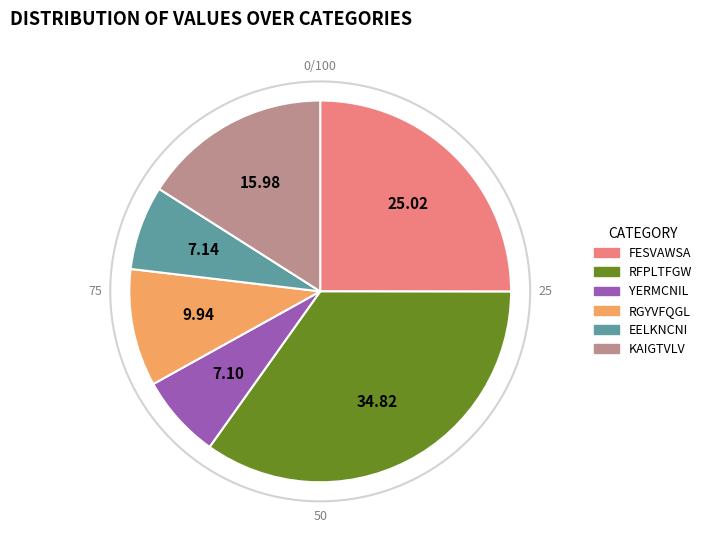

What is the largest slice in the pie chart?

RFPLTFGW